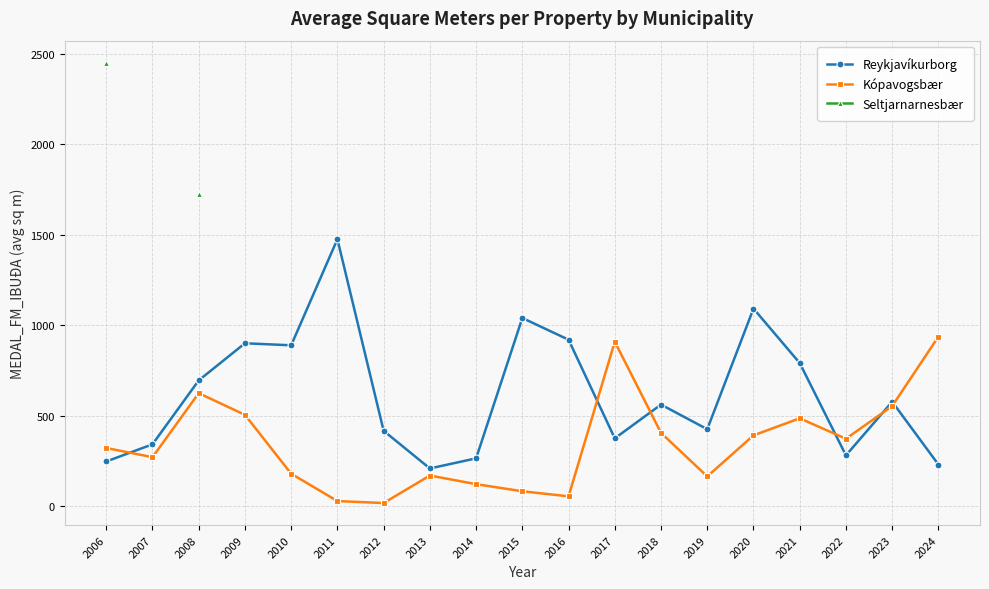

The value of Kópavogsbær at 2016 is 94.8. True or false?

False